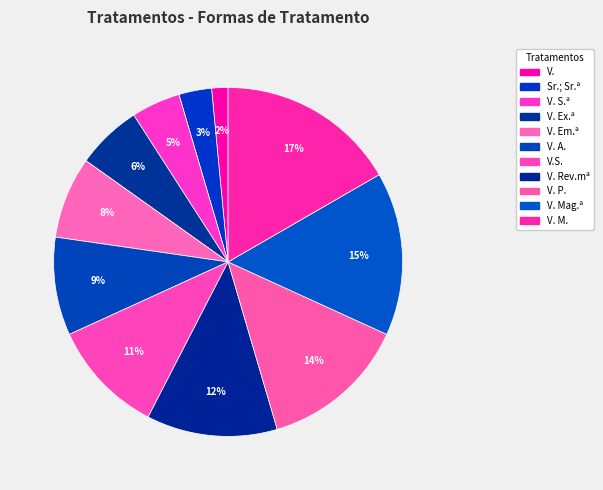

What portion of the pie excludes V. S.ª?

95.5%